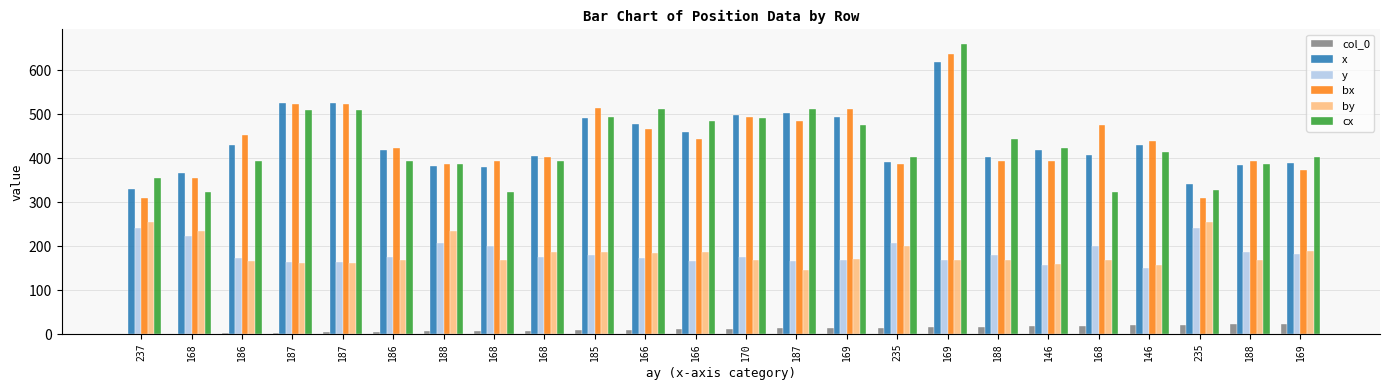

How many distinct data groups are displayed?

6